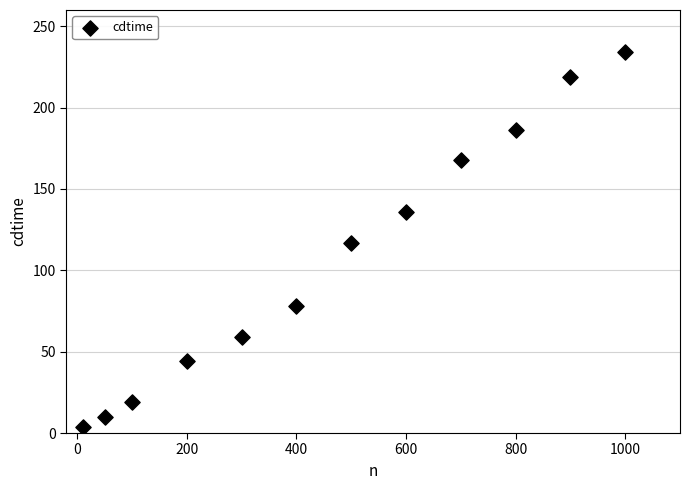

What is the range of X values (max minus min)?

990